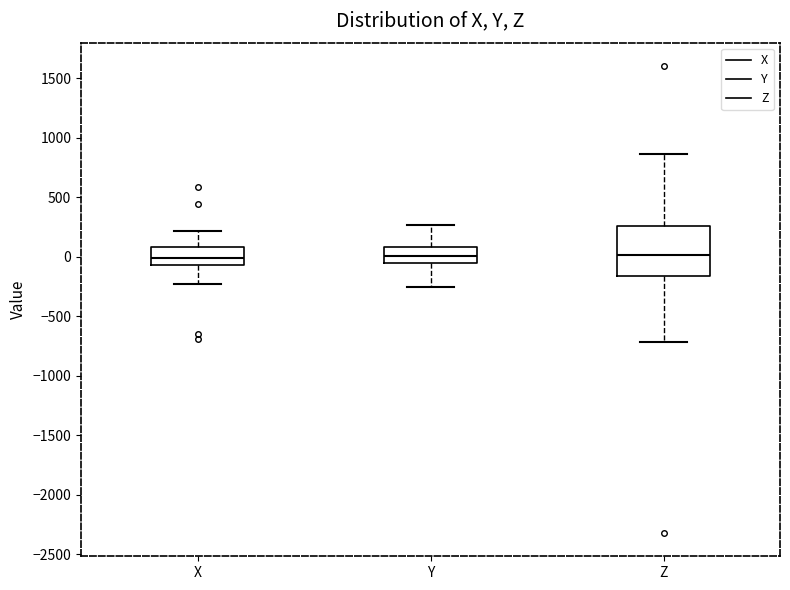

Where does the lower whisker of the box for Z end on the y-axis? The values are not printed on the chart, so give them approximately, as read against the axis.

-700